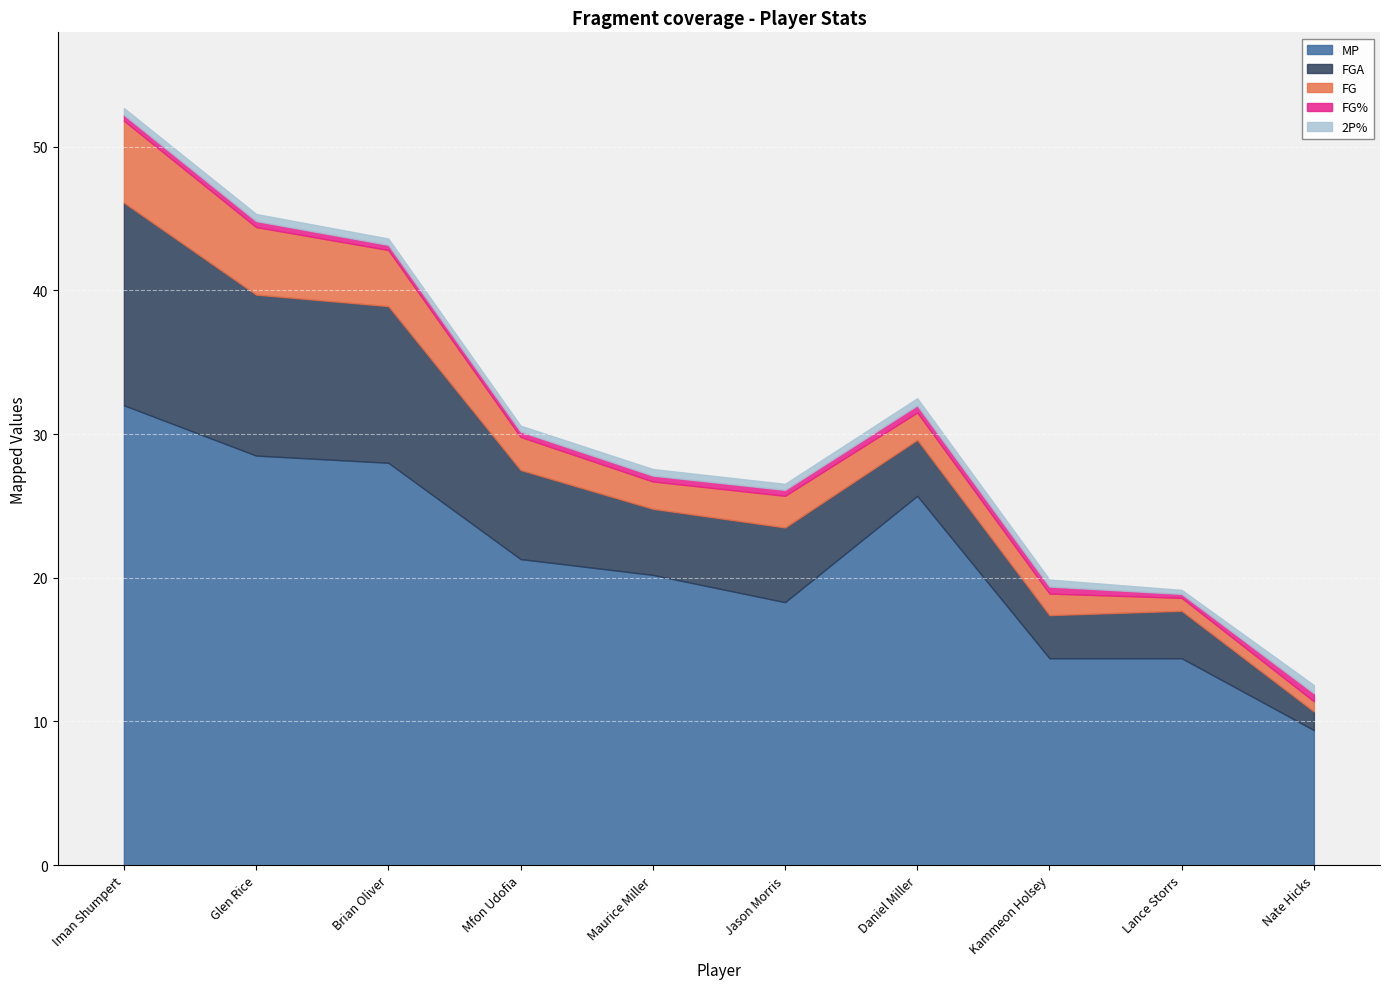

What is the value of the FGA point at the 2nd from the left?

11.2